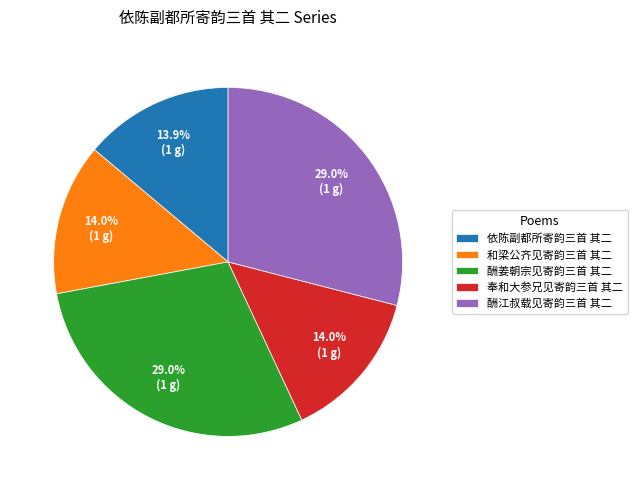

Is 酬江叔载见寄韵三首 其二 the majority of the pie?

No